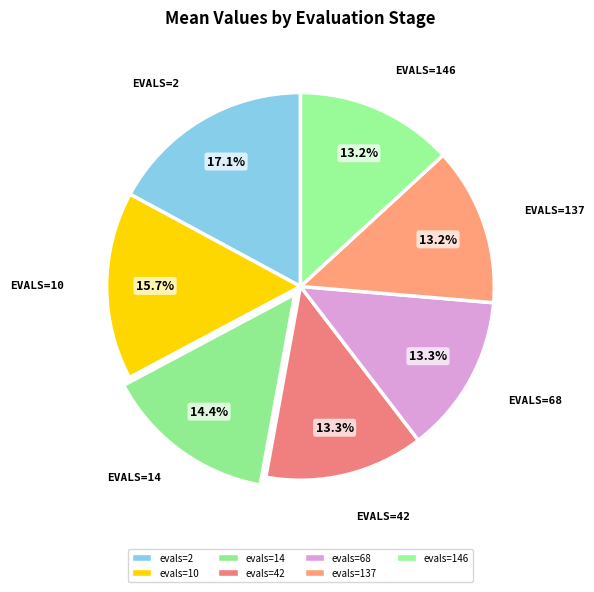

True or false: evals=68 accounts for 13% of the total.

True